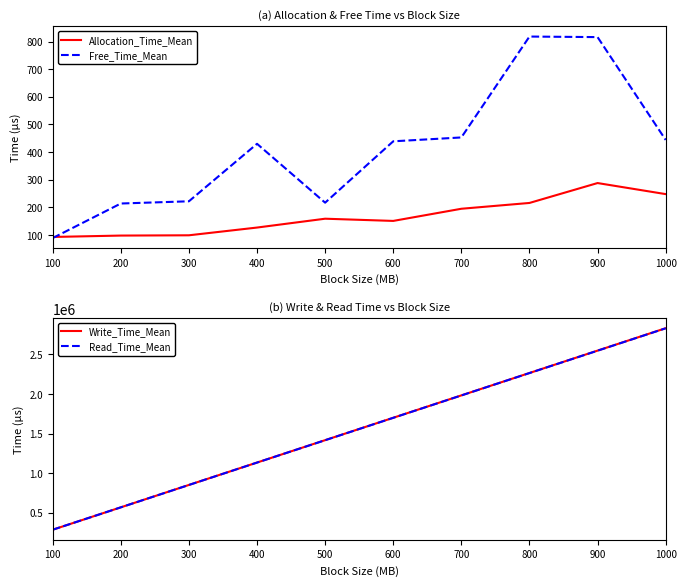

At which category does the chart reach its minimum across all series?

100